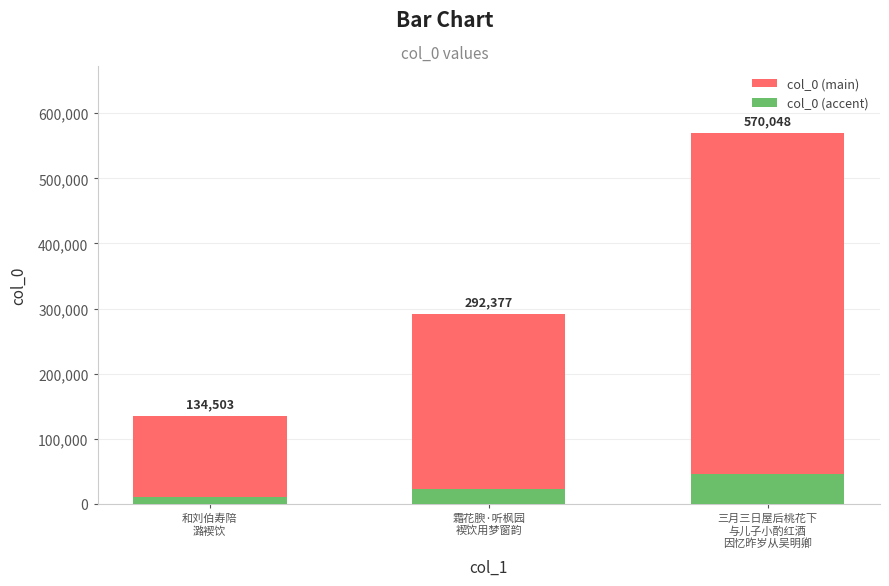

What value does the col_0 (main) series have at 和刘伯寿陪
潞褉饮?

123742.8